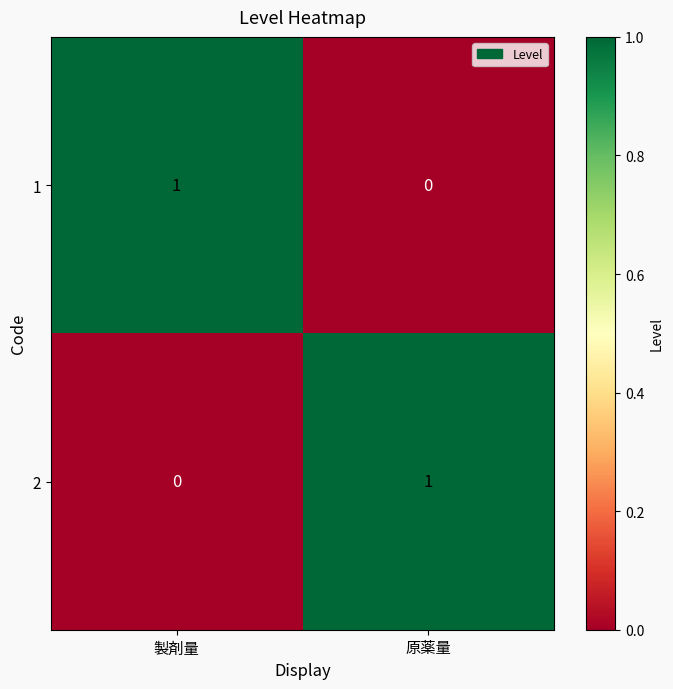

The 1 series shows 1 at 製剤量. True or false?

True